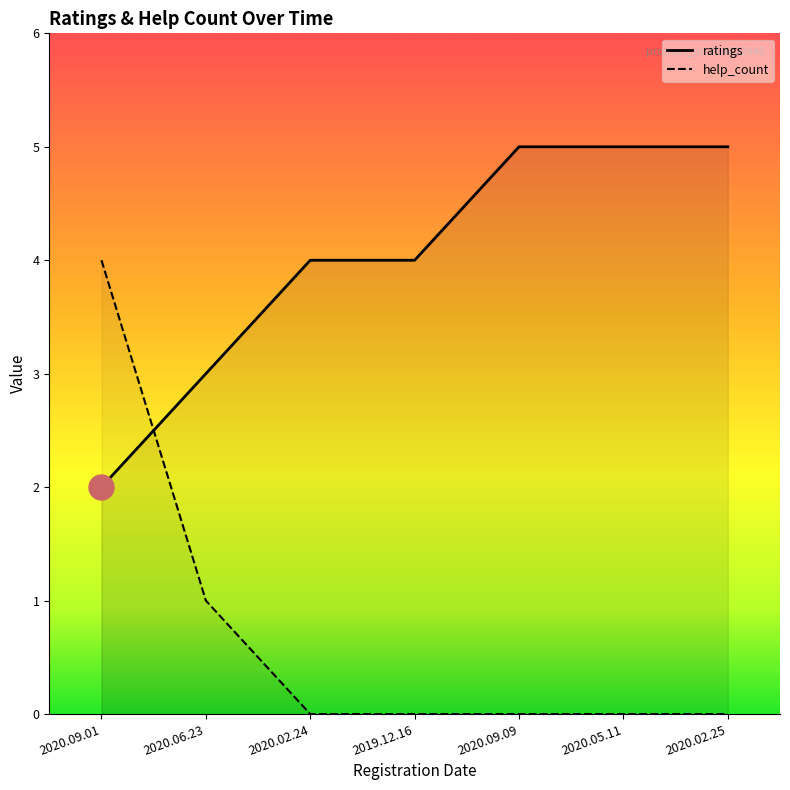

Is the value of ratings at 2020.06.23 greater than the value of help_count at 2020.02.24?

Yes